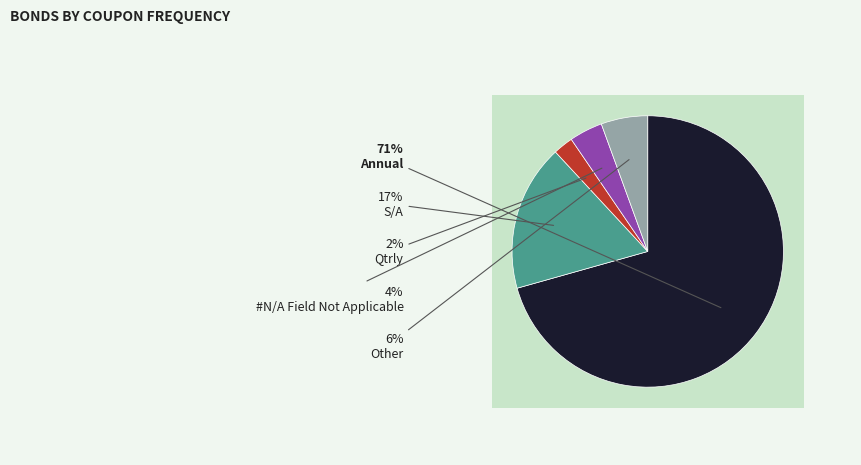

Does Annual account for over 50% of the chart?

Yes